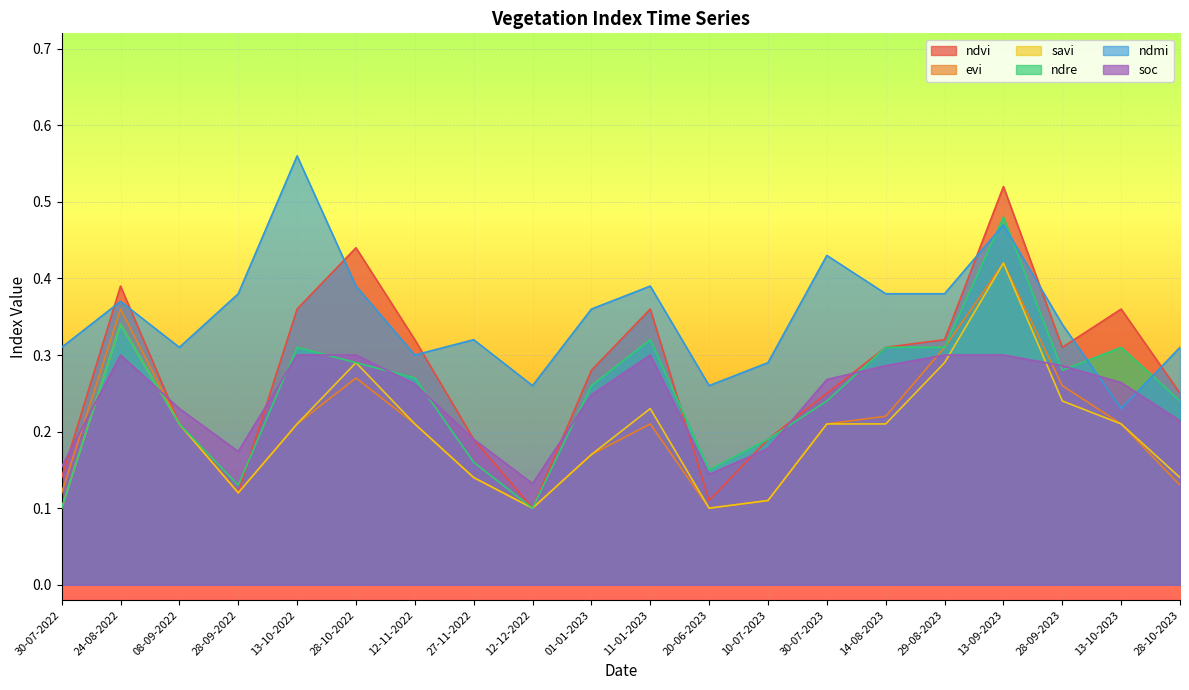

What is the highest value of the ndvi series?

0.5